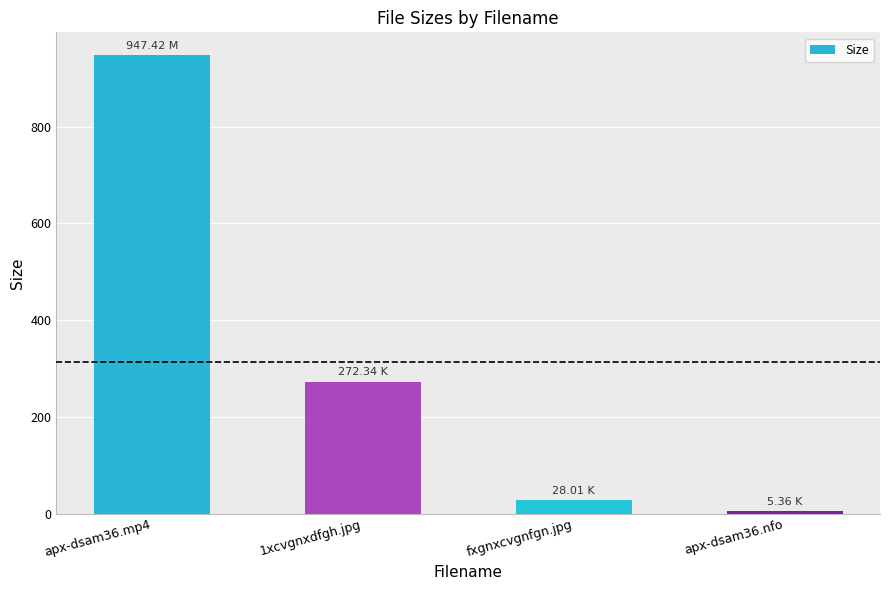

What is the difference between the second highest and minimum values?

267.0